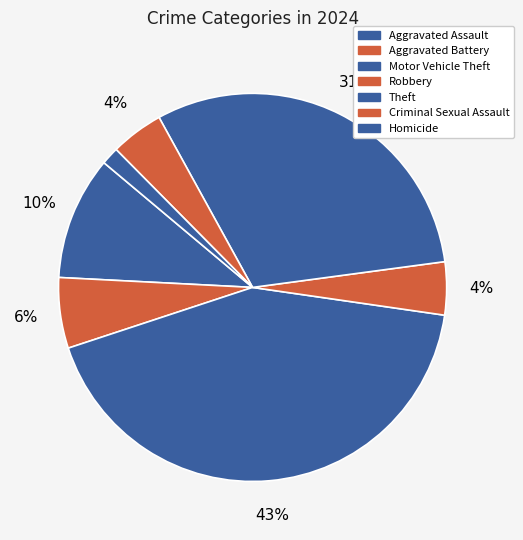

To the nearest percent, what is the average slice percentage?

14%